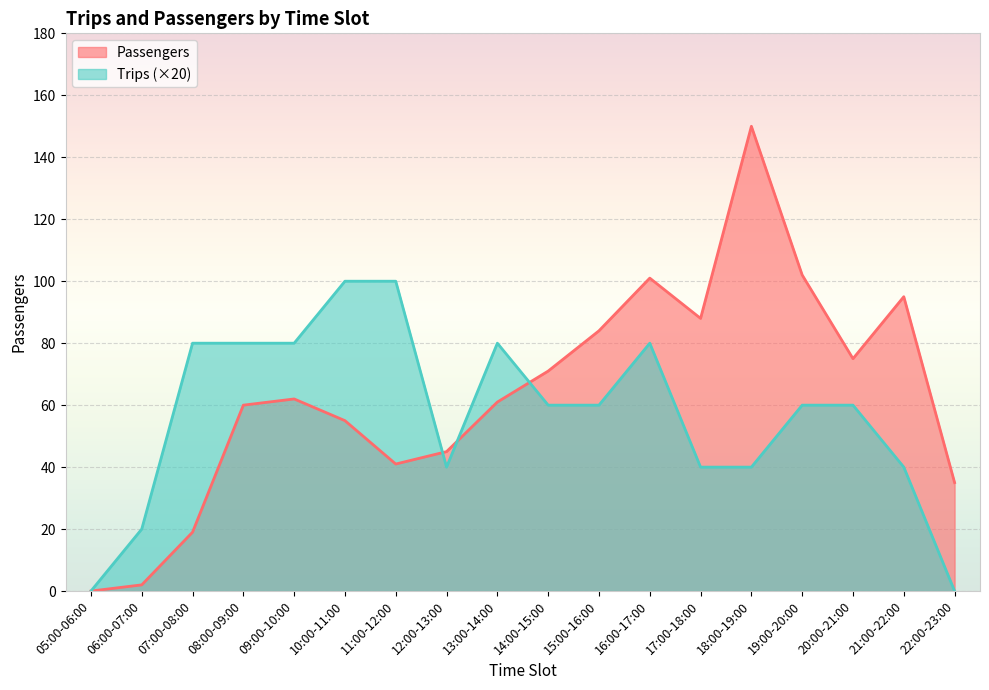

At which category does the chart reach its minimum across all series?

05:00-06:00